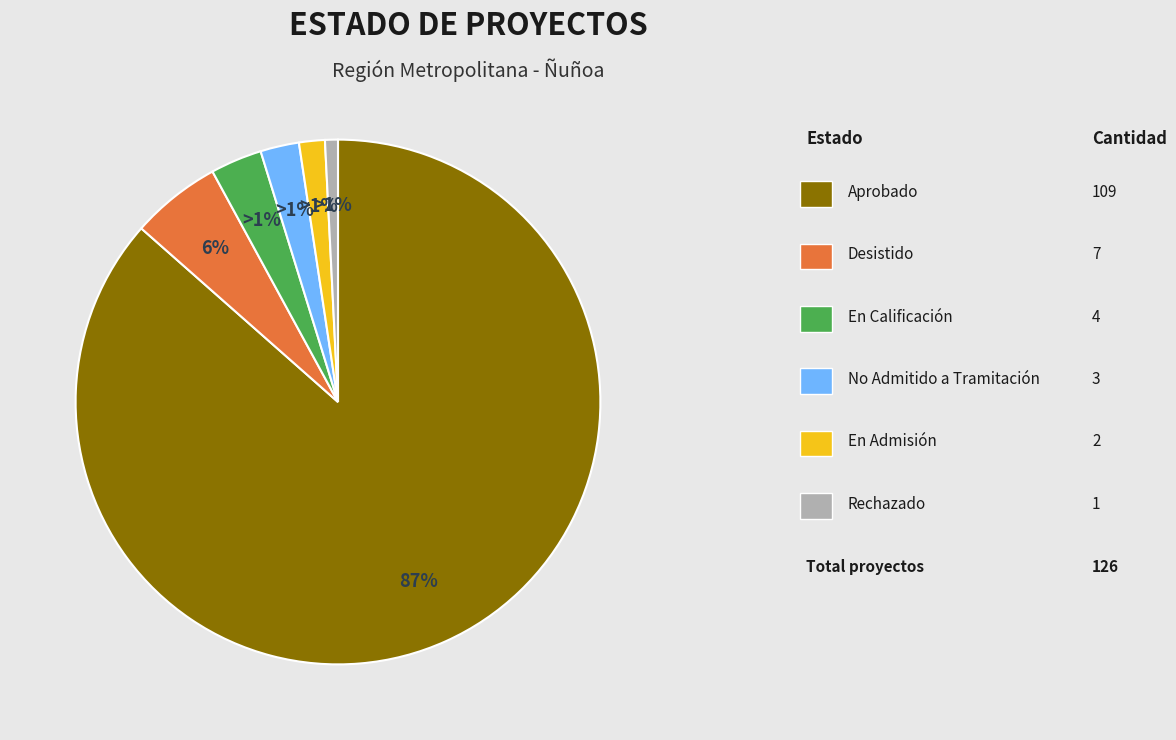

Is there any slice that represents more than half of the pie?

Yes